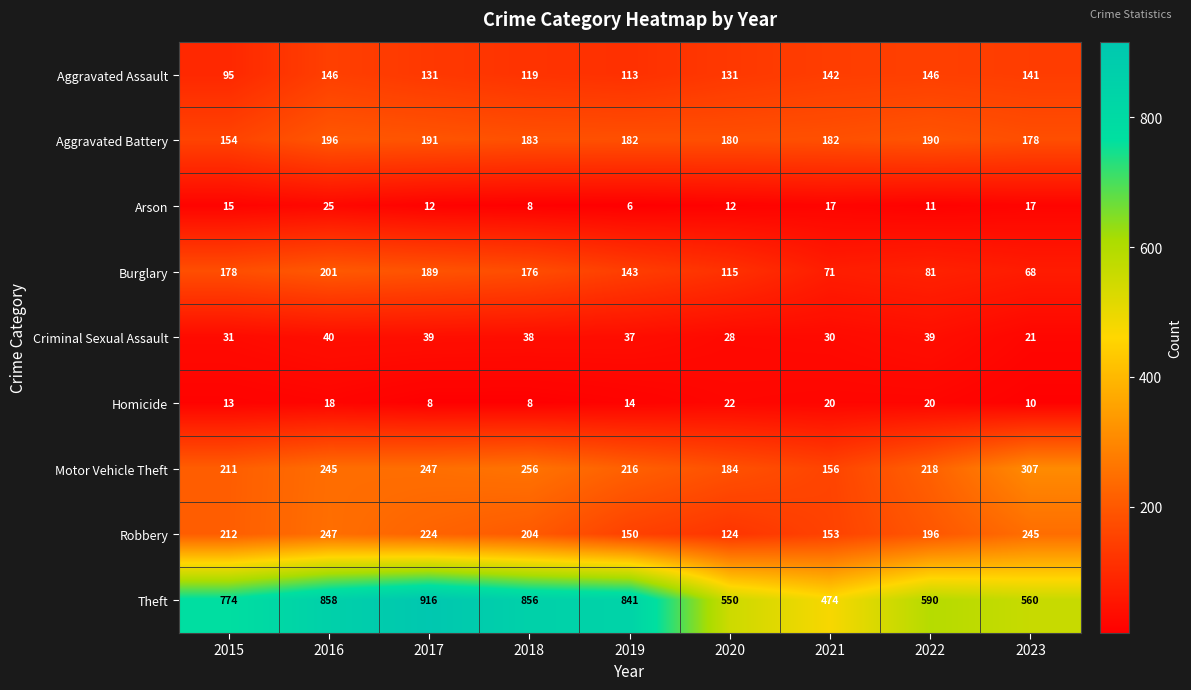

What is the difference between the maximum and minimum values in the Criminal Sexual Assault series?

19